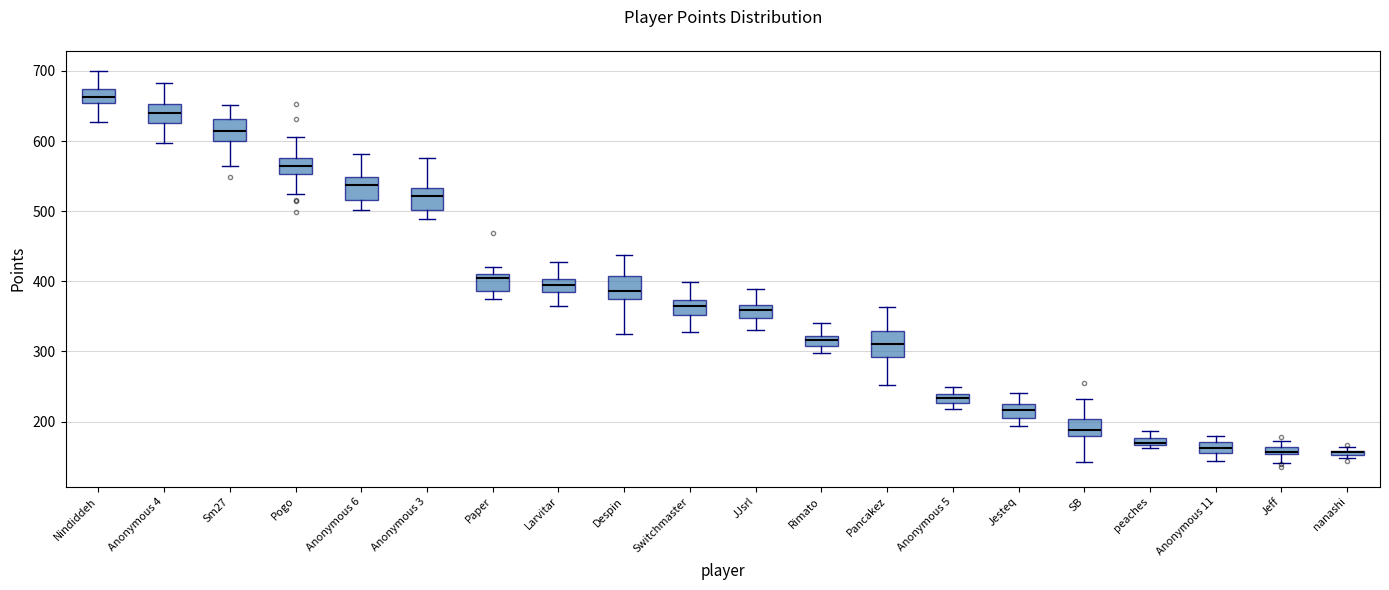

Where does the median line of the box for Nindiddeh sit on the y-axis? The values are not printed on the chart, so give them approximately, as read against the axis.

660